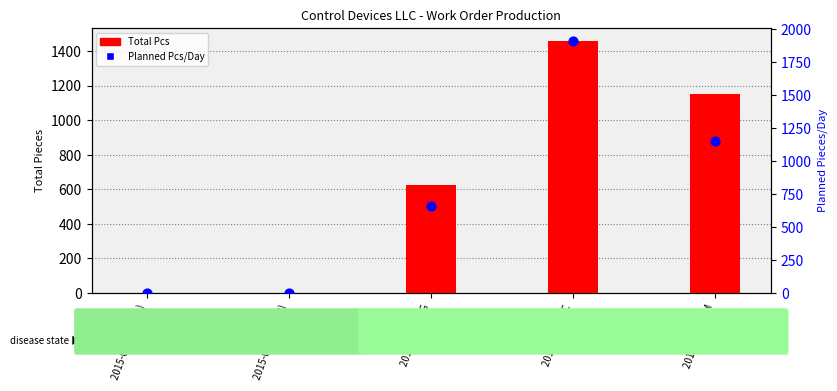

Which series contains the lowest Y value?

Total Pcs